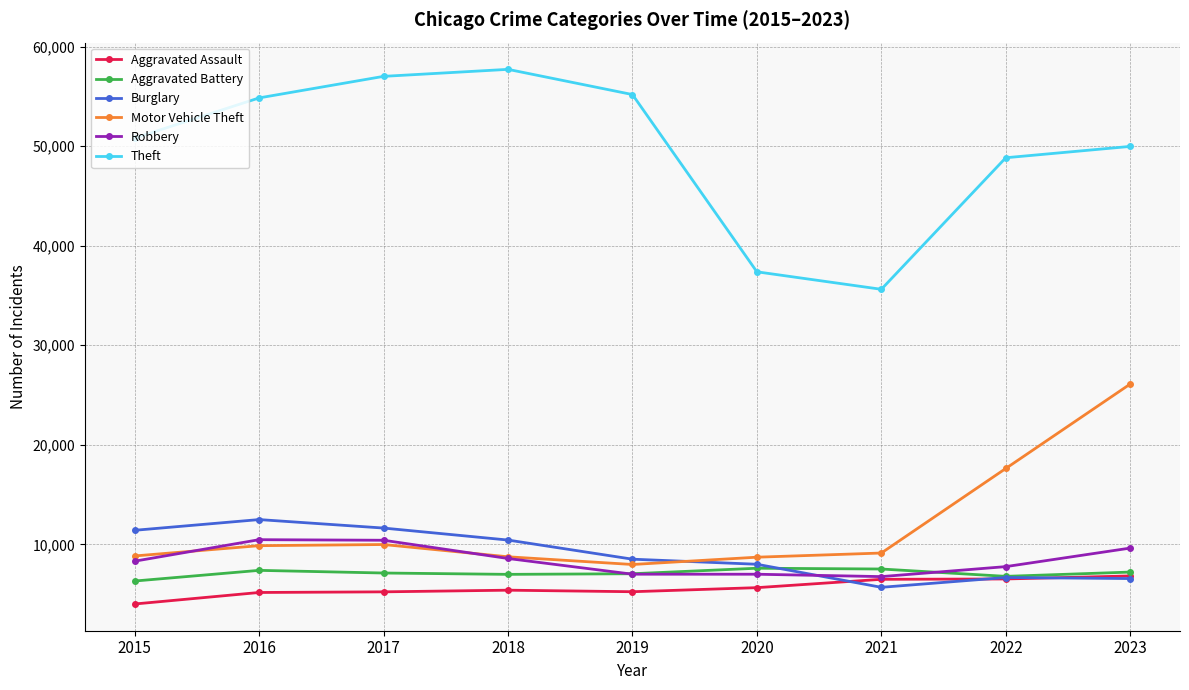

True or false: Theft and Aggravated Assault intersect in this chart.

False